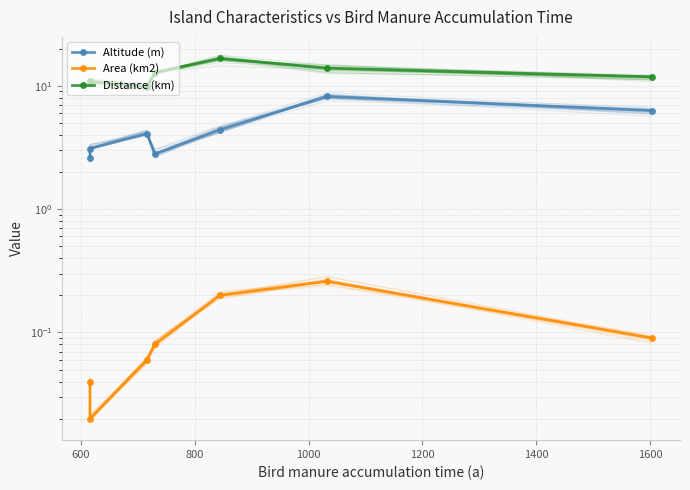

What is the value of the Distance (km) point at the 2nd from the left?

10.8